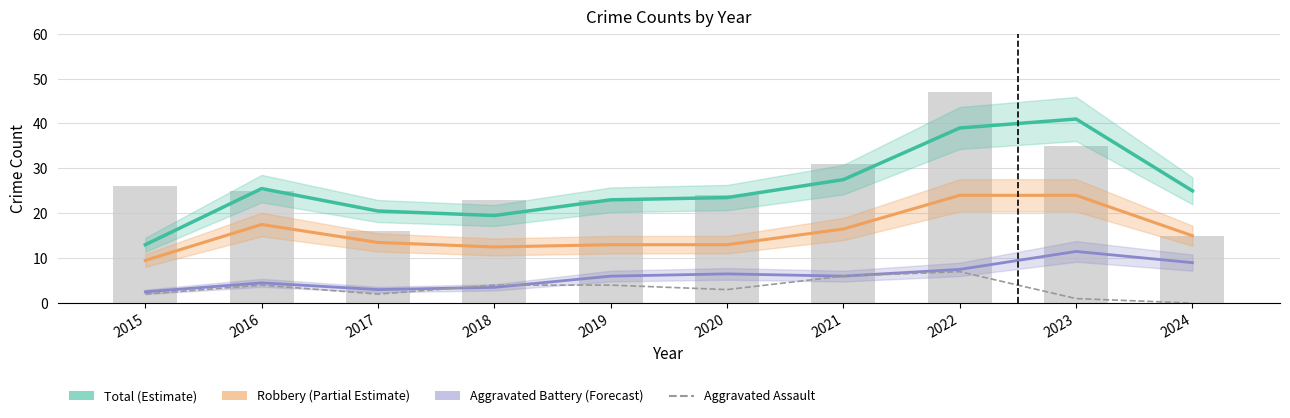

Reading right to left, what are all the values shown in this chart?

Total (Estimate): 25.0	41.0	39.0	27.5	23.5	23.0	19.5	20.5	25.5	13.0
Robbery (Partial Estimate): 15.0	24.0	24.0	16.5	13.0	13.0	12.5	13.5	17.5	9.5
Aggravated Battery (Forecast): 9.0	11.5	7.5	6.0	6.5	6.0	3.5	3.0	4.5	2.5
Aggravated Assault: 0.0	1.0	7.0	6.0	3.0	4.0	4.0	2.0	4.0	2.0